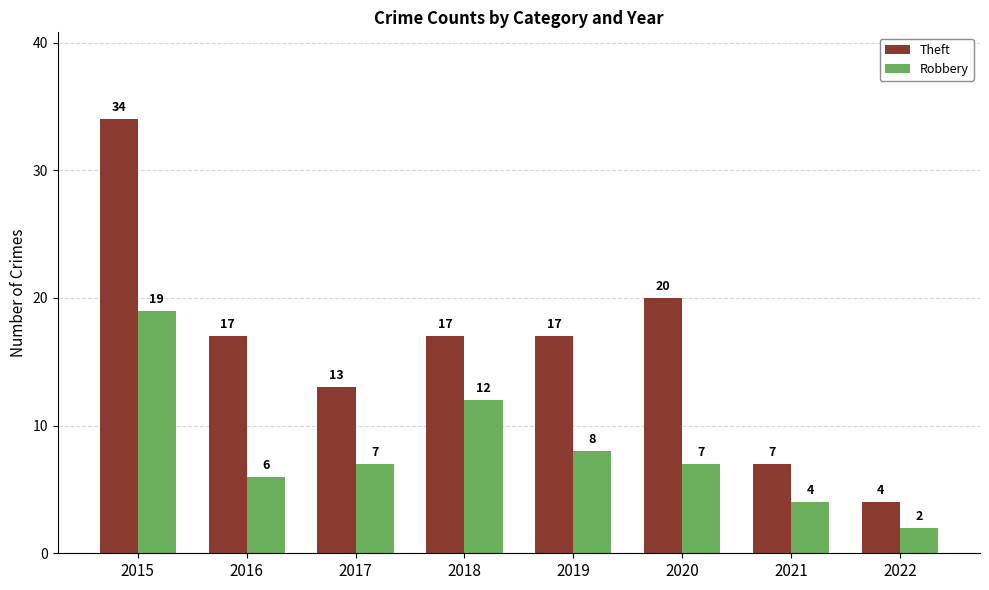

Are the bars horizontal?

No